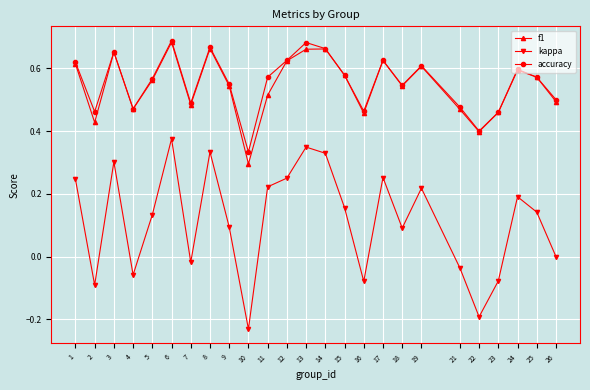

What is the total value across all series at 13?

1.7